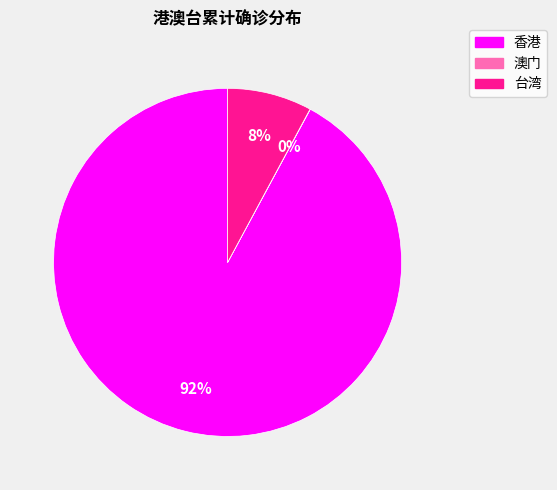

What percentage is the 香港 slice, to the nearest percent?

92%